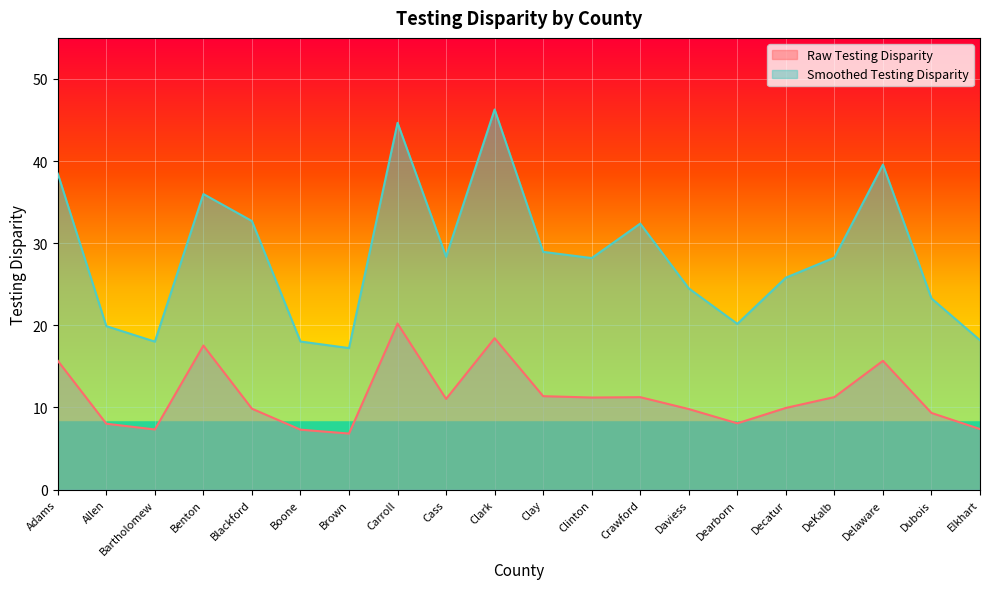

How many data points does each series have?

20